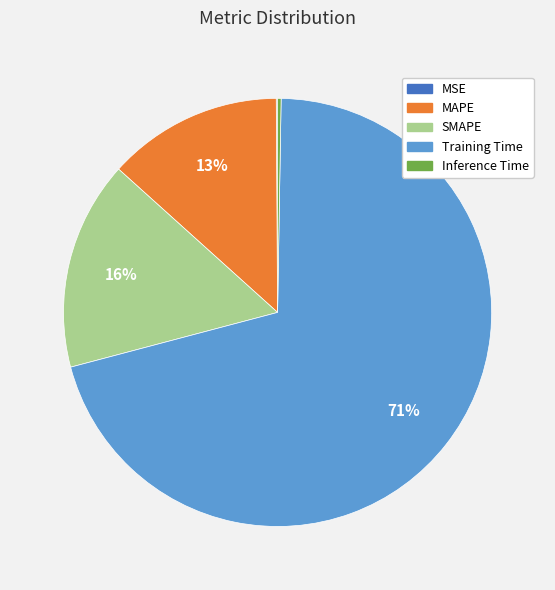

Which slice is the largest?

Training Time